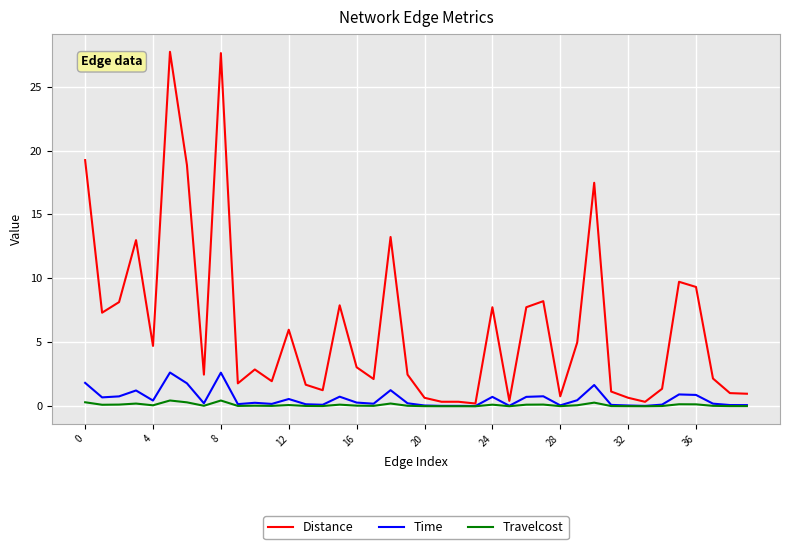

Which series has the widest spread of values?

Distance